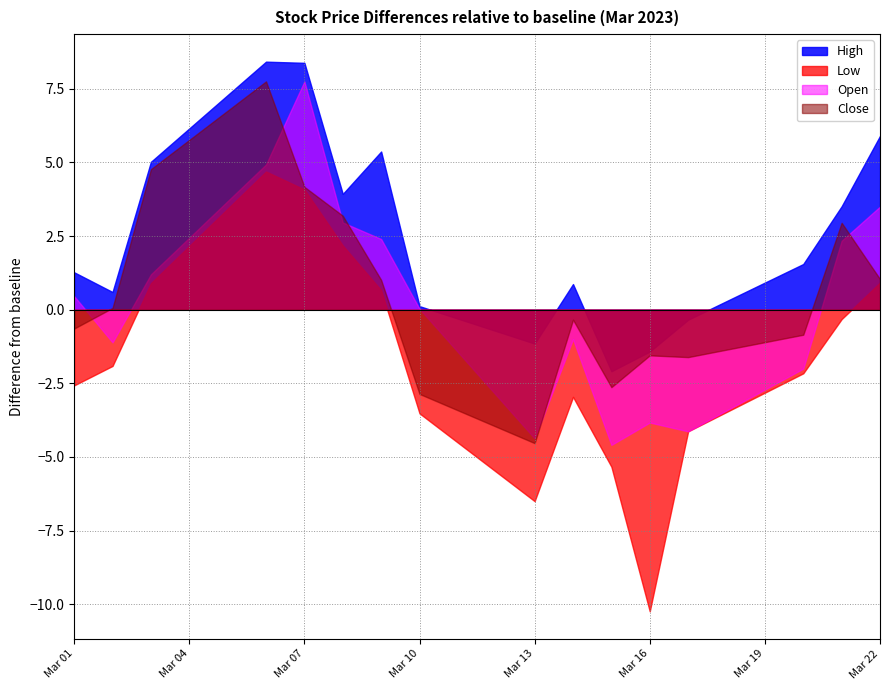

At which category is the sum across all series the highest?

2023-03-06